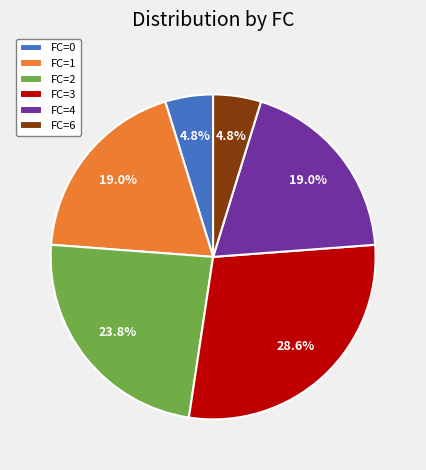

How many slices are in this pie chart?

6